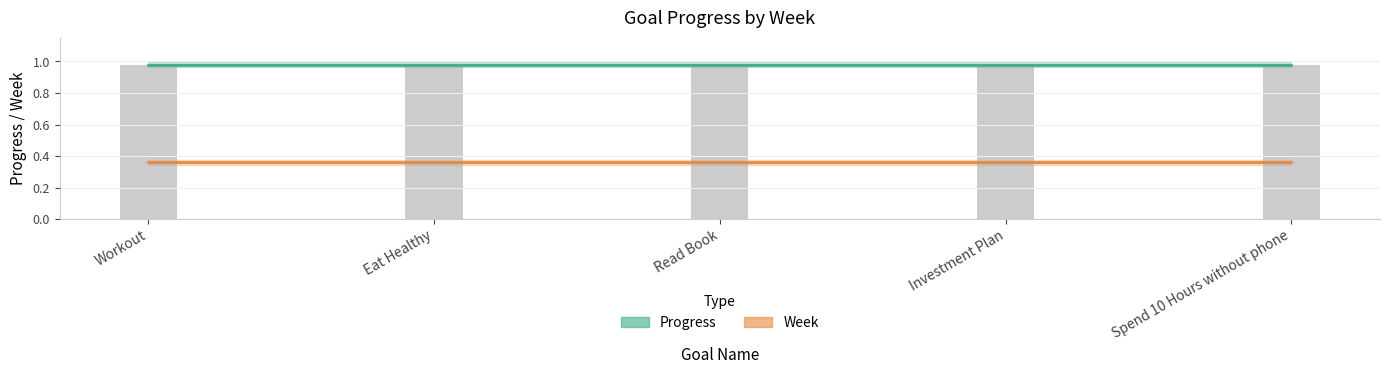

The Week series shows 0.6 at Eat Healthy. True or false?

False